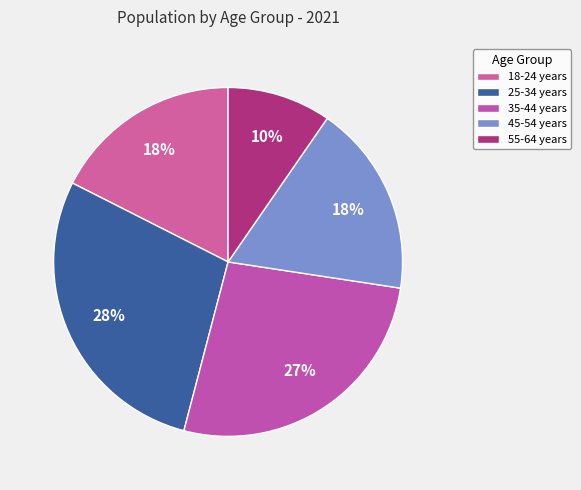

To the nearest percent, what is the average slice percentage?

20%